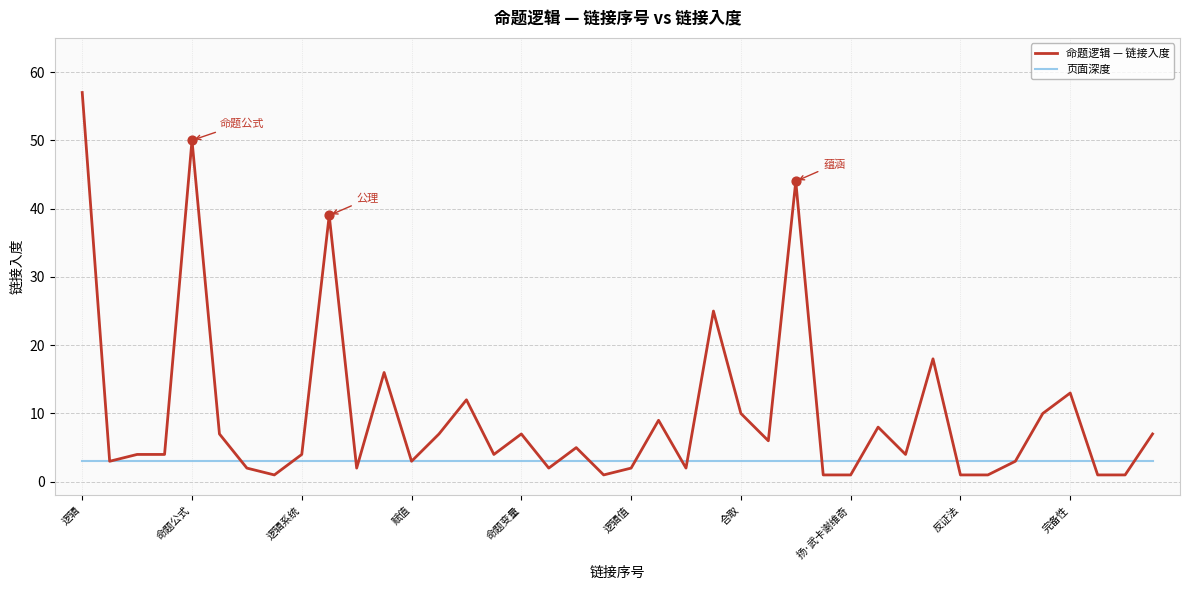

Which series has the largest total across all categories?

命题逻辑 — 链接入度